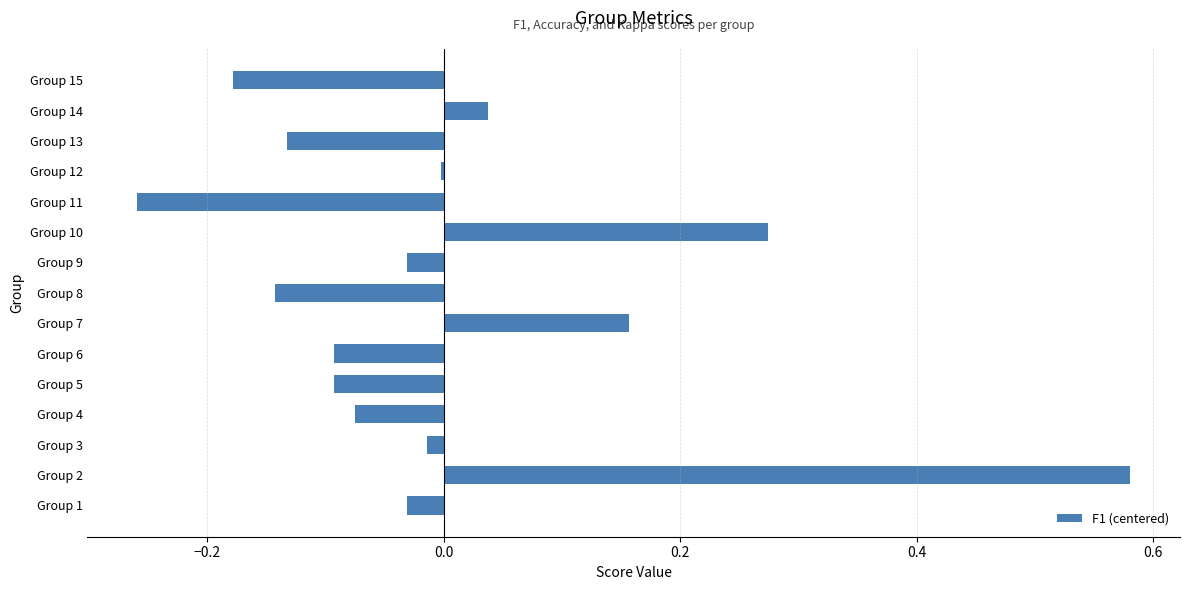

Count the number of data series in this chart.

1